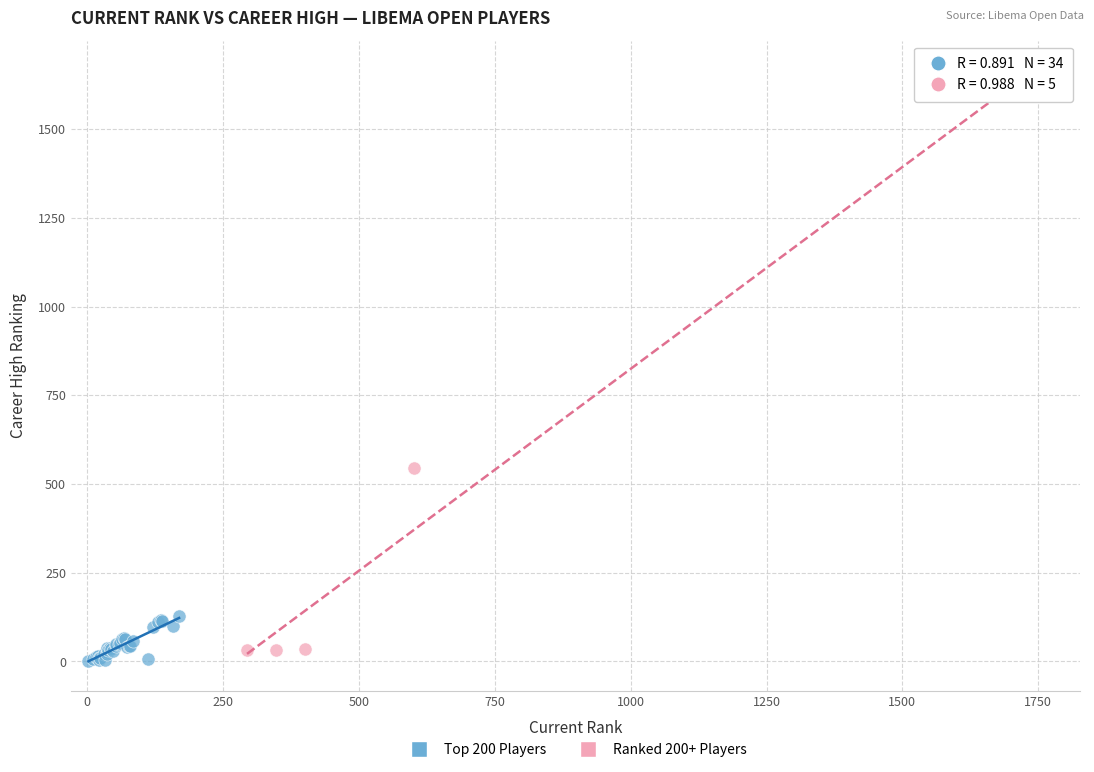

Which series contains the lowest Y value?

Top 200 Players